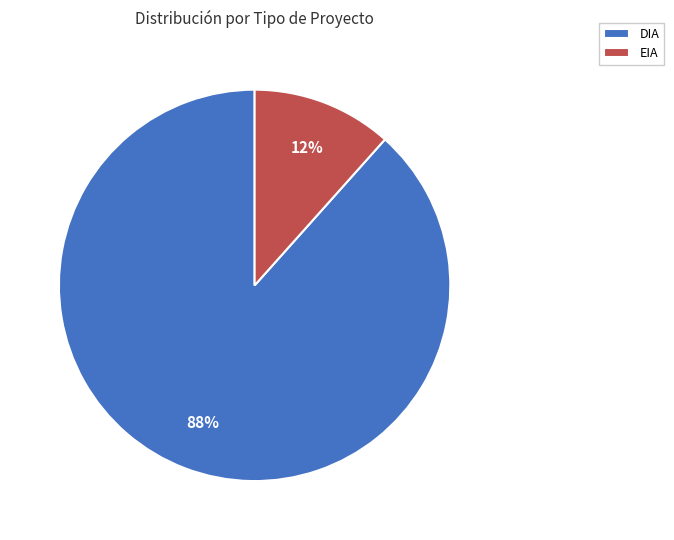

Is it true that EIA is 26% of the pie?

False